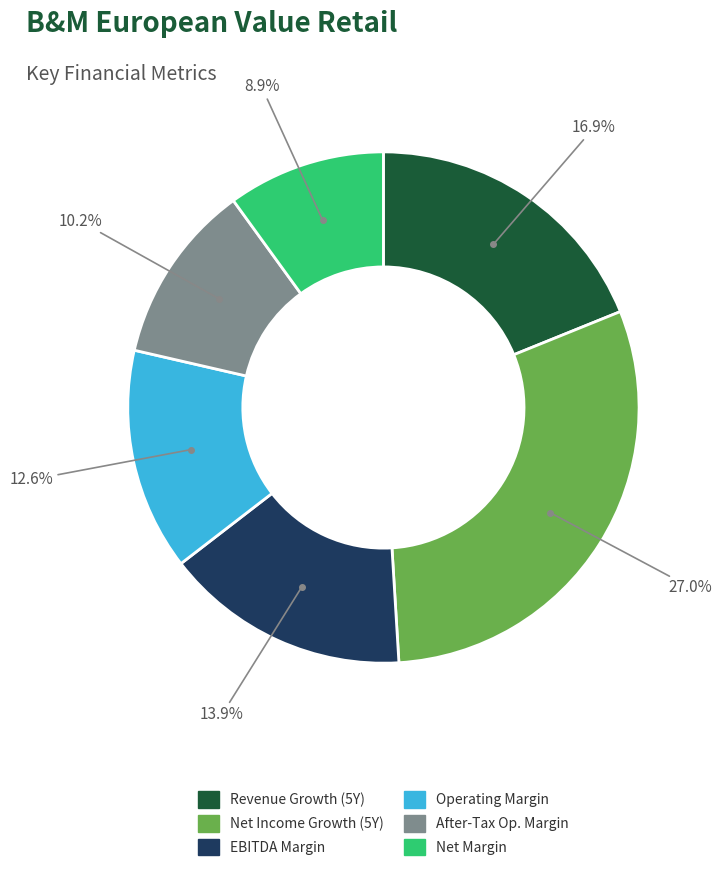

Is there any slice that represents more than half of the pie?

No